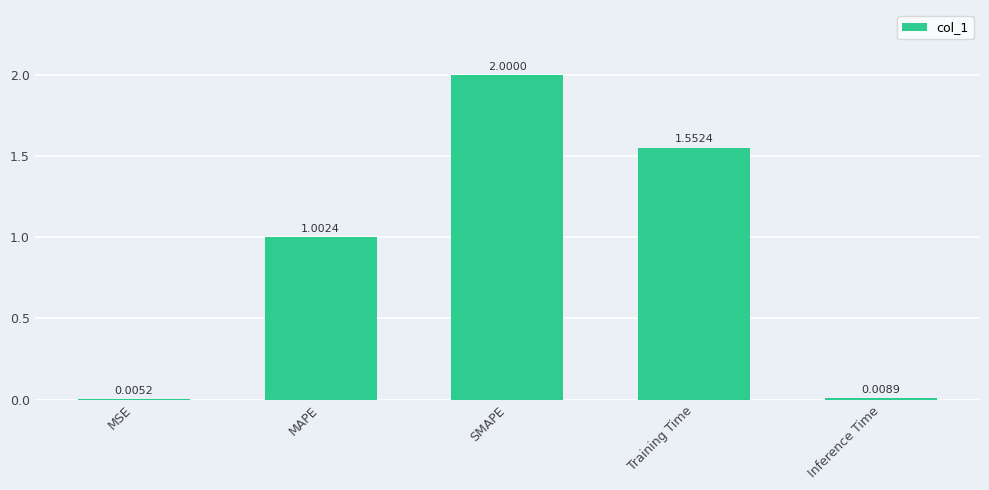

How many data points does each series have?

5